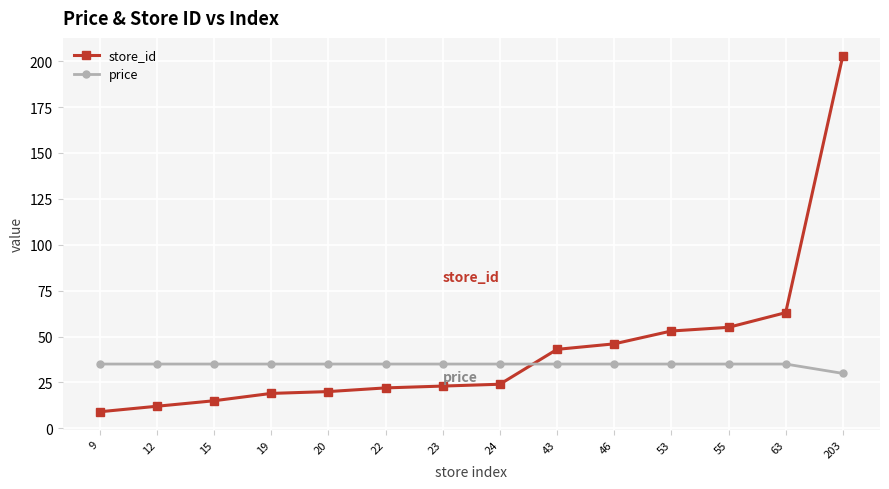

Rank the series by their average value, from lowest to highest.

price, store_id